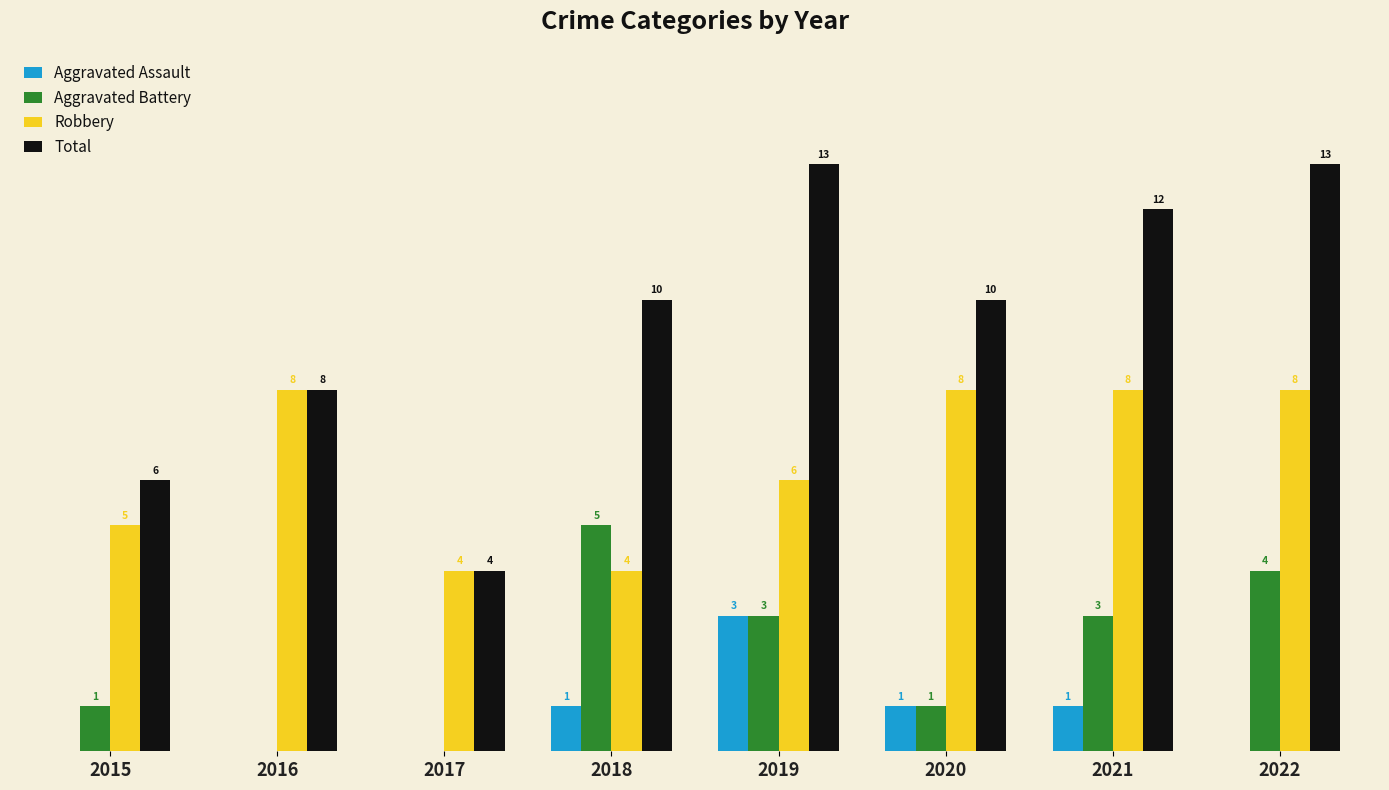

Which series changed the most between 2016 and 2022?

Total